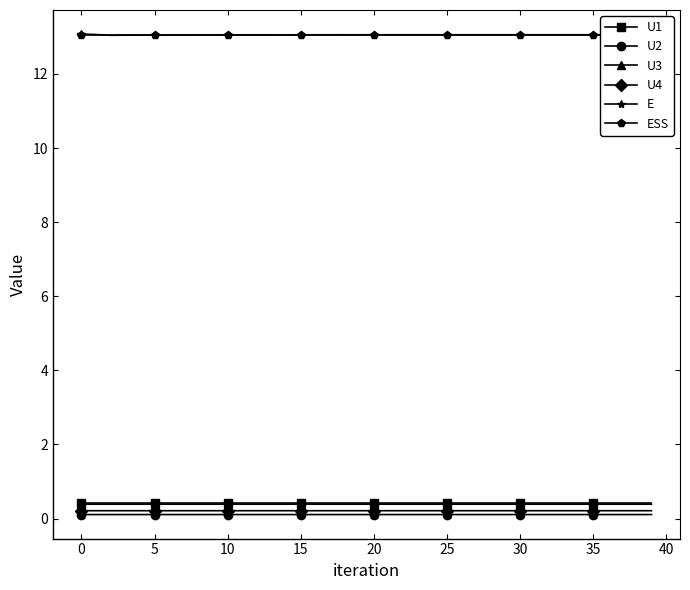

What is the highest value of the U3 series?

0.4